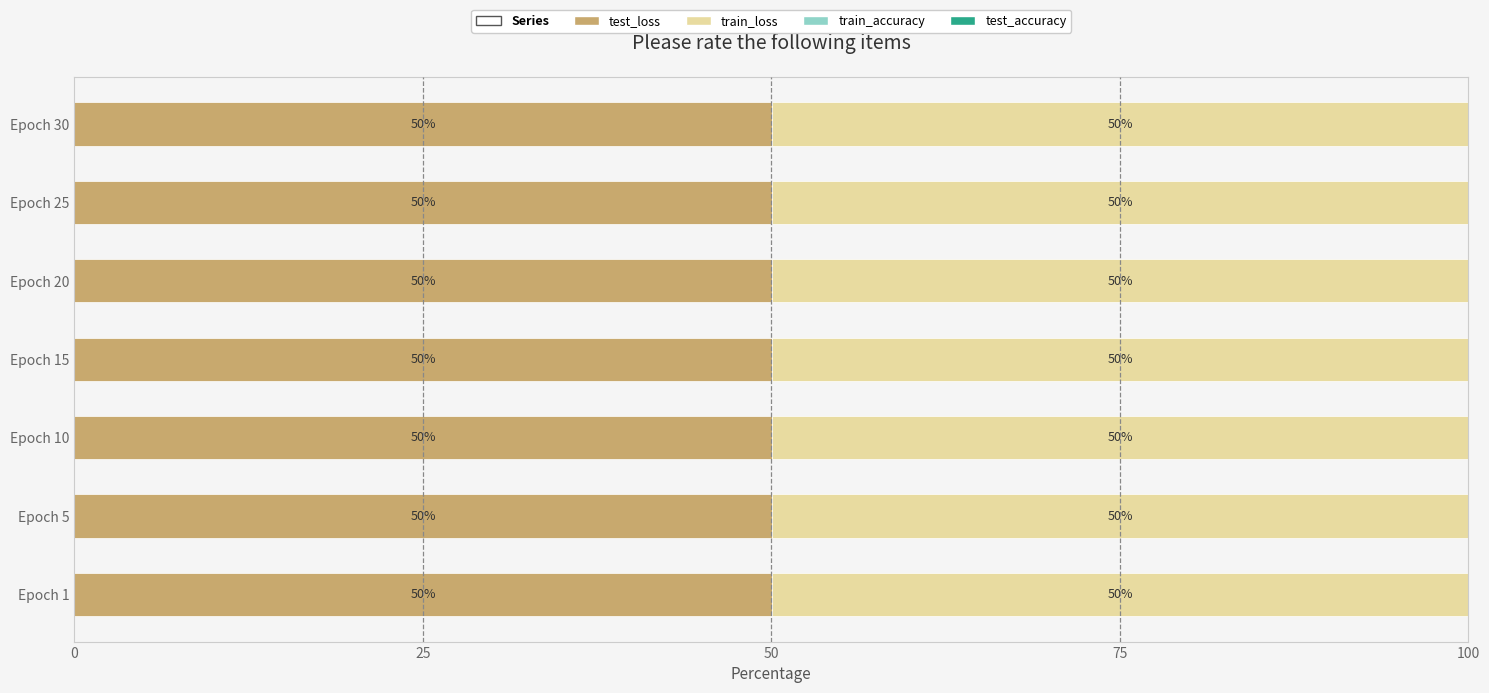

The value of test_loss at Epoch 15 is 88.8. True or false?

False